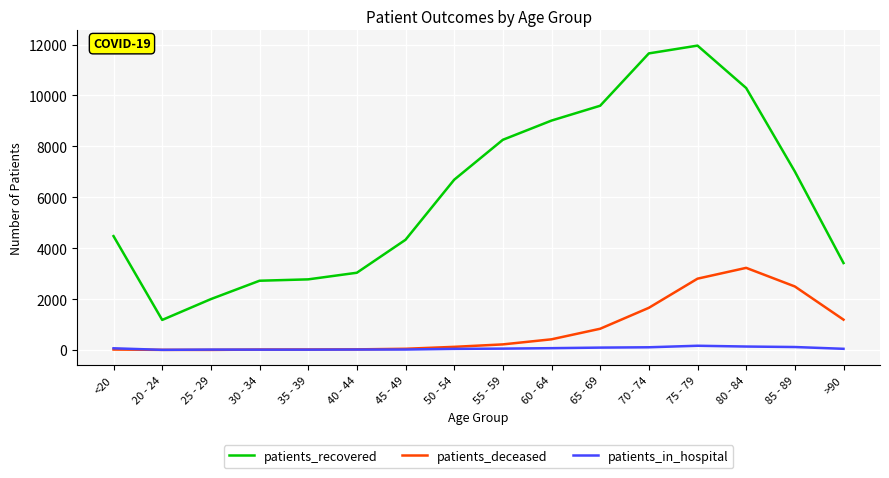

The value of patients_deceased at 85 - 89 is 2495. True or false?

True